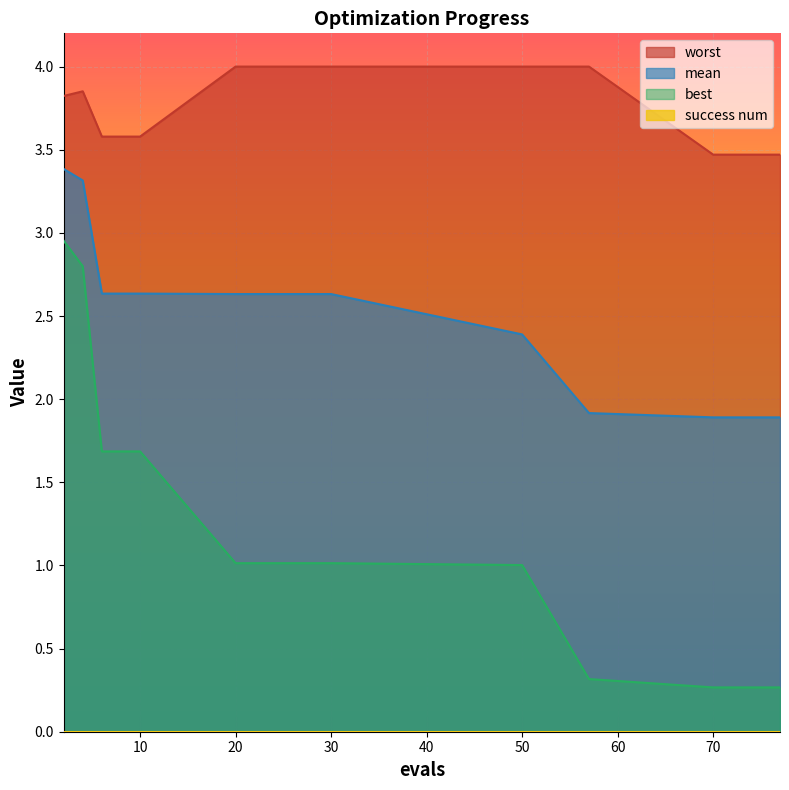

Reading left to right, extract all data points from this chart.

mean: 3.4	3.3	2.6	2.6	2.6	2.6	2.4	1.9	1.9	1.9	1.9
best: 3.0	2.8	1.7	1.7	1.0	1.0	1.0	0.3	0.3	0.3	0.3
worst: 3.8	3.9	3.6	3.6	4.0	4.0	4.0	4.0	3.5	3.5	3.5